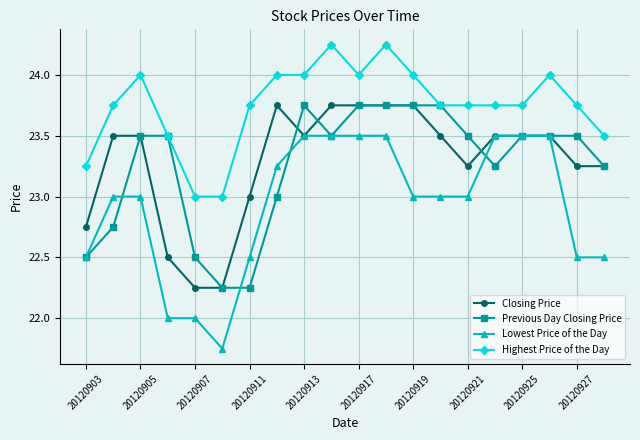

Which series has the widest spread of values?

Lowest Price of the Day